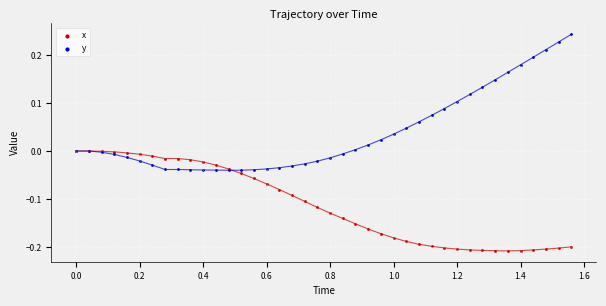

Which series reaches the minimum Y coordinate?

x